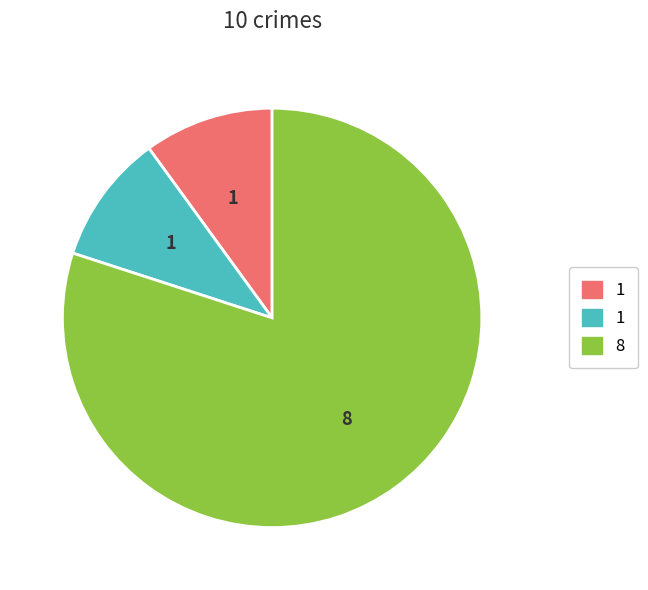

Is there any slice that represents more than half of the pie?

Yes